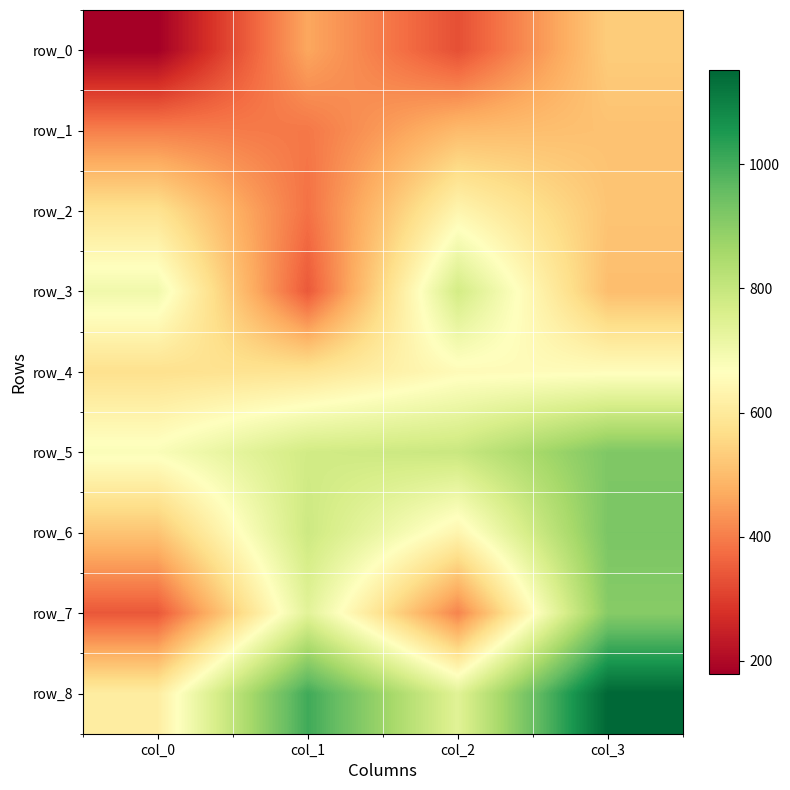

Reading left to right, transcribe all the data shown in this chart.

row_0: 179	463	328	532
row_1: 403	391	497	511
row_2: 580	381	636	516
row_3: 701	343	774	503
row_4: 575	585	653	659
row_5: 677	777	792	918
row_6: 515	786	635	924
row_7: 341	737	408	906
row_8: 611	1006	741	1152